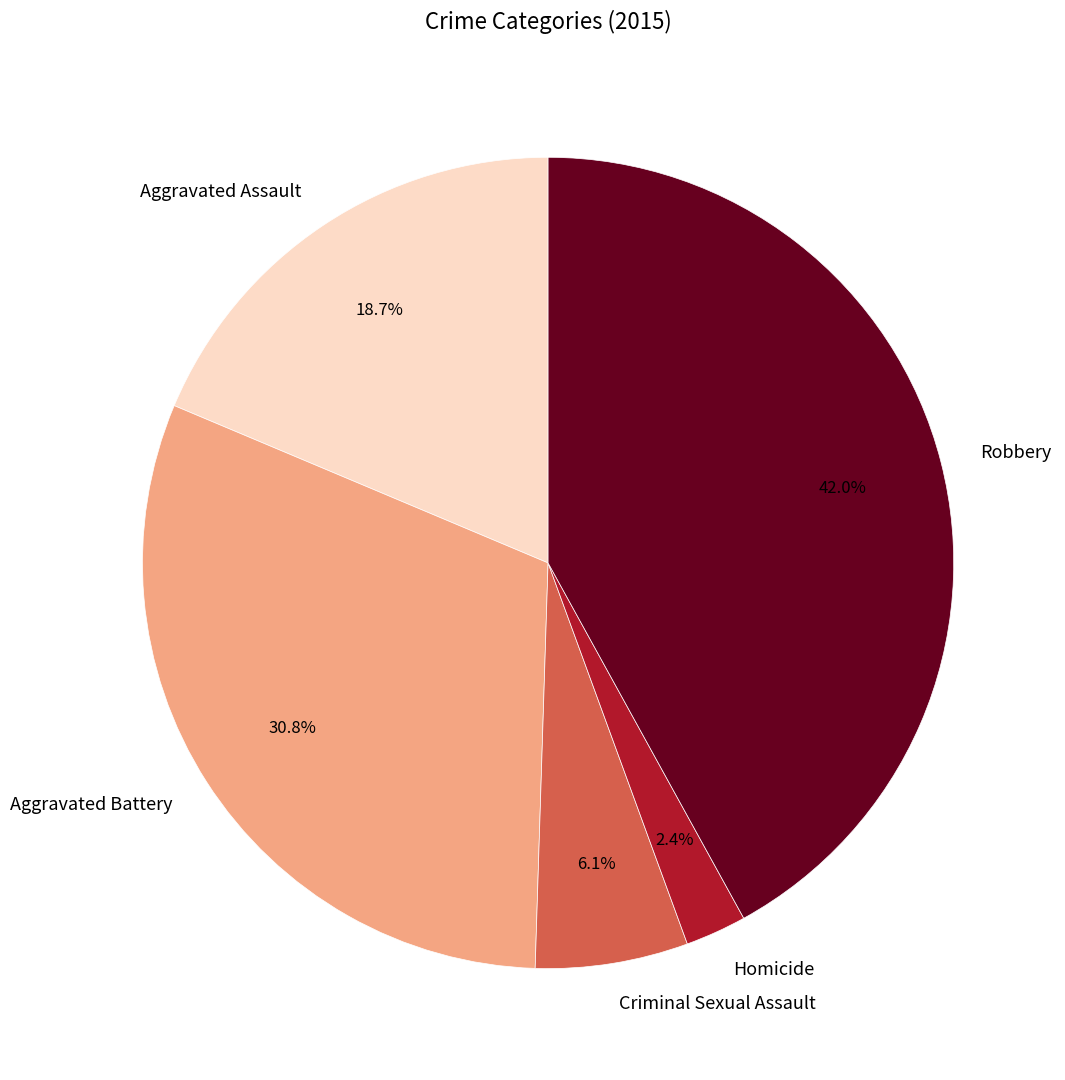

Between Robbery and Criminal Sexual Assault, which is larger?

Robbery